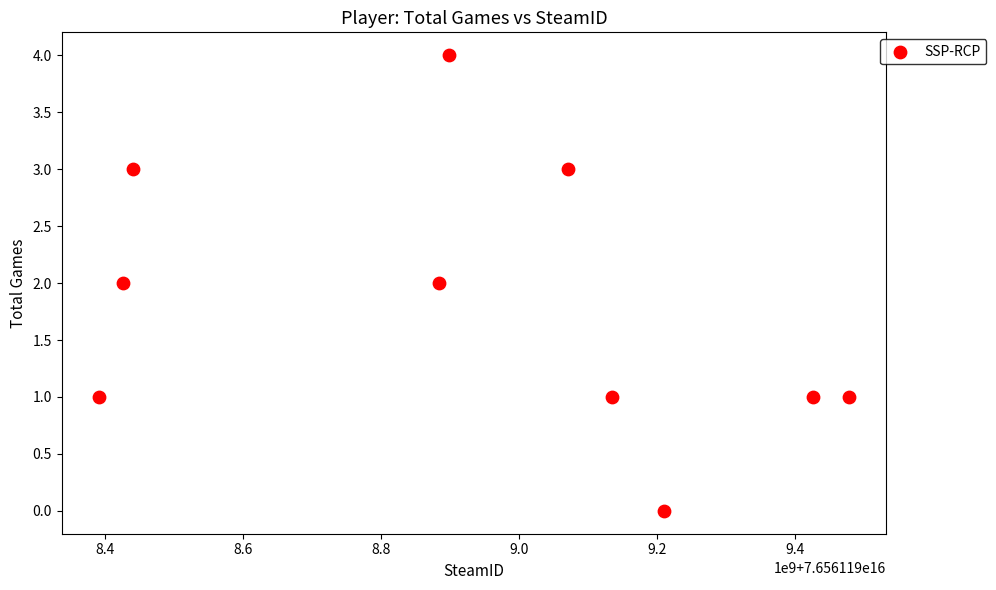

What is the range of Y values (max minus min)?

4